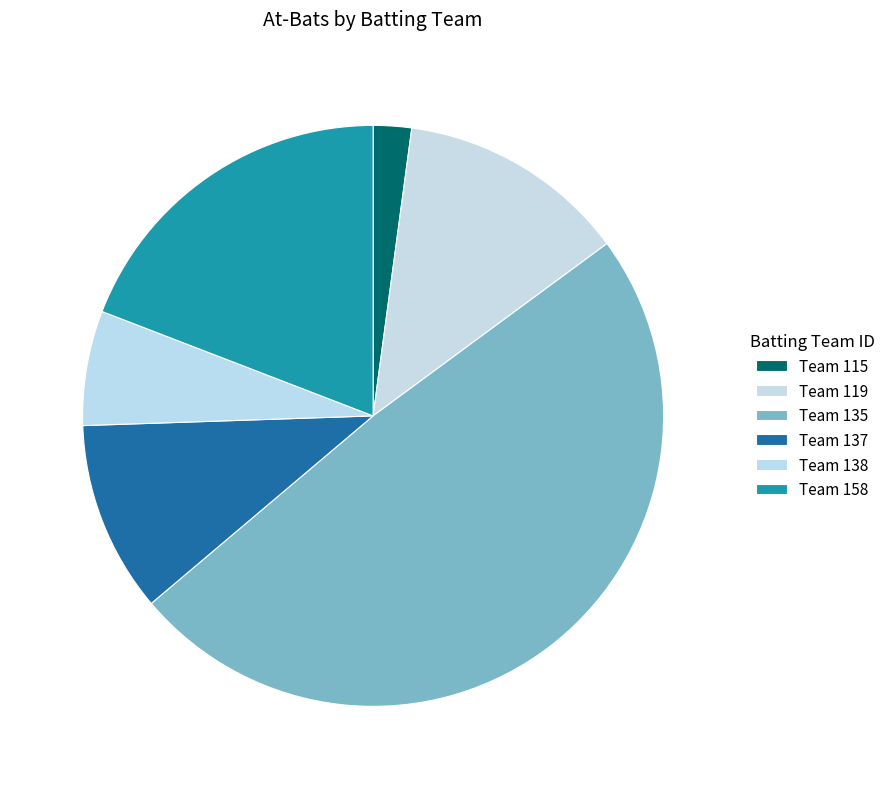

How many segments does this pie chart have?

6